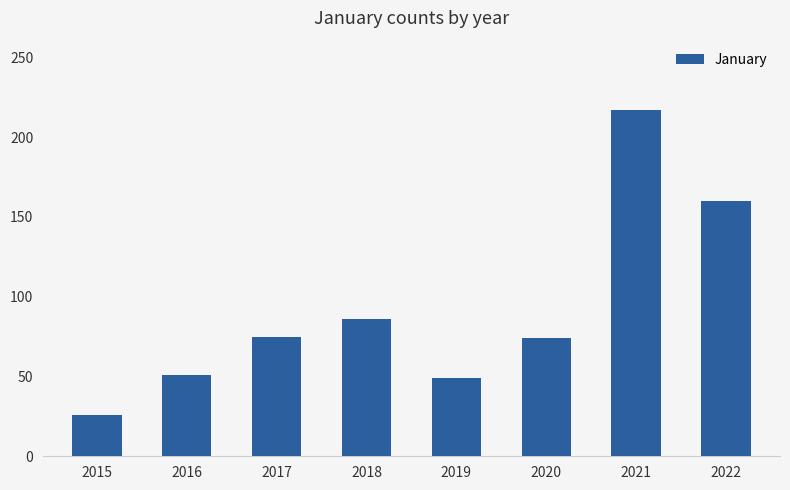

What is the value of the 6th bar from the left?

74